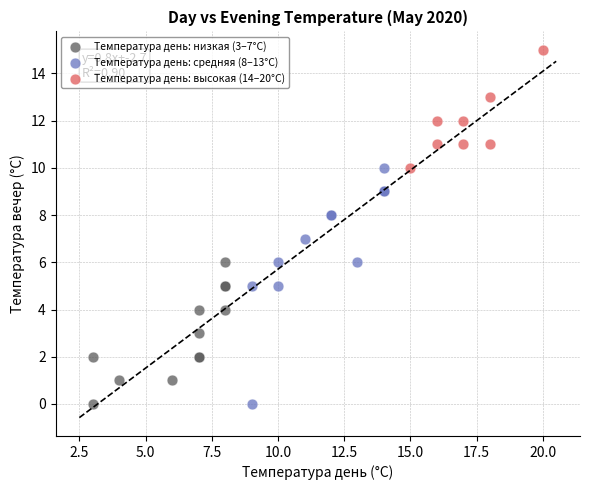

Which series has the widest spread of Y values?

Температура день: средняя (8–13°C)